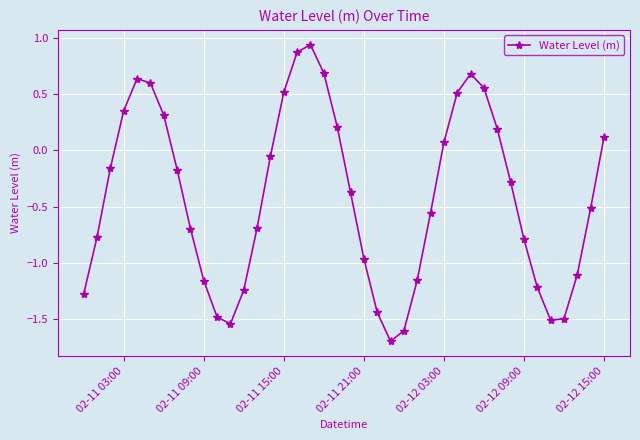

What is the smallest value displayed?

-1.7